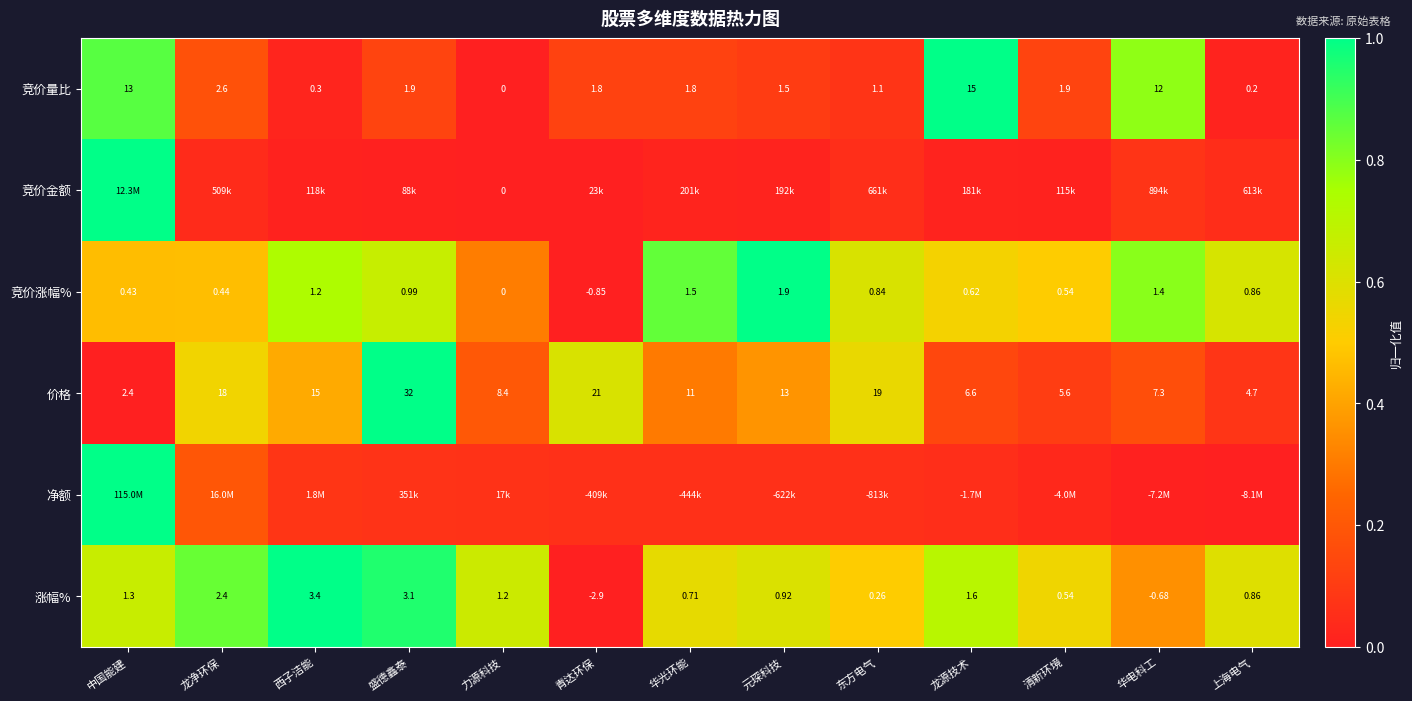

Is the value of 价格 at 盛德鑫泰 greater than the value of 竞价量比 at 华光环能?

Yes